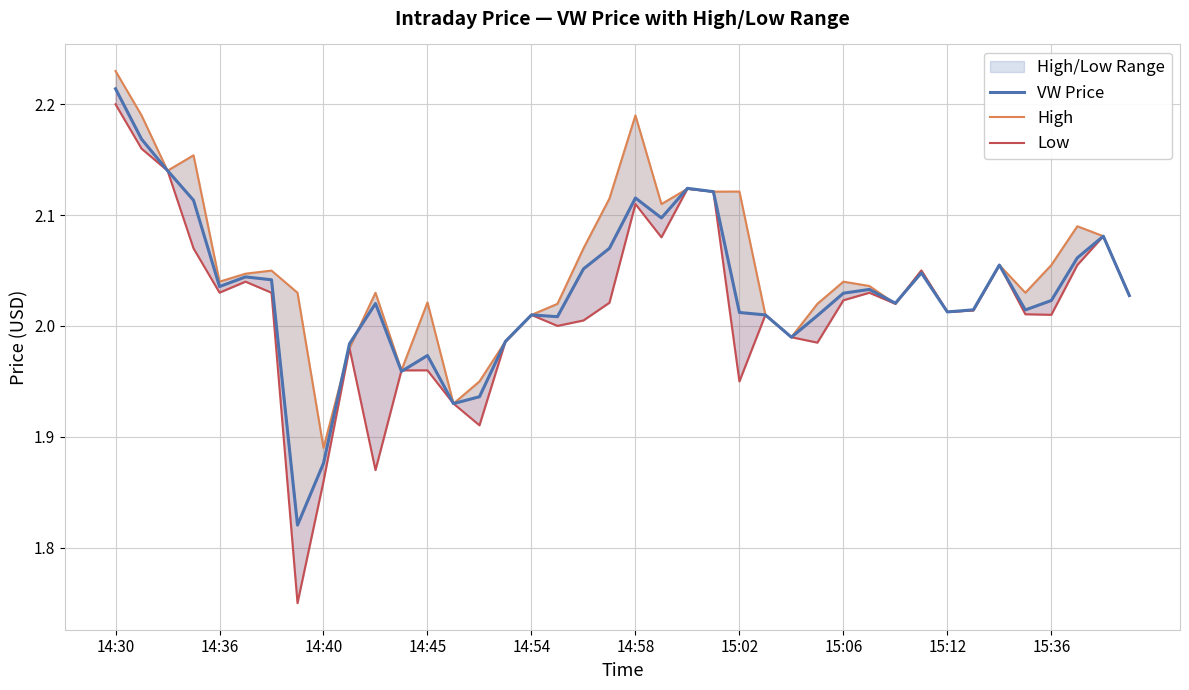

What is the lowest value of the VW Price series?

1.8